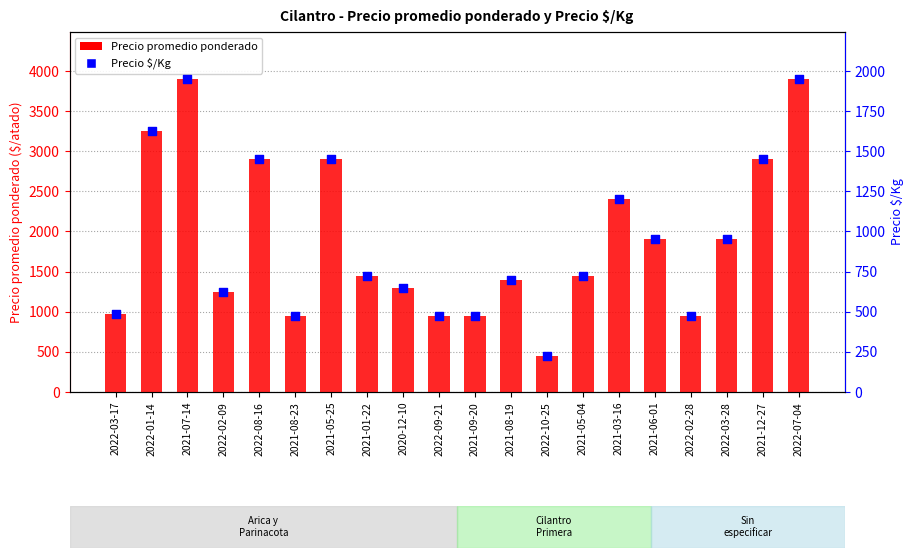

What is the total value across all series at 2021-09-20?

1425